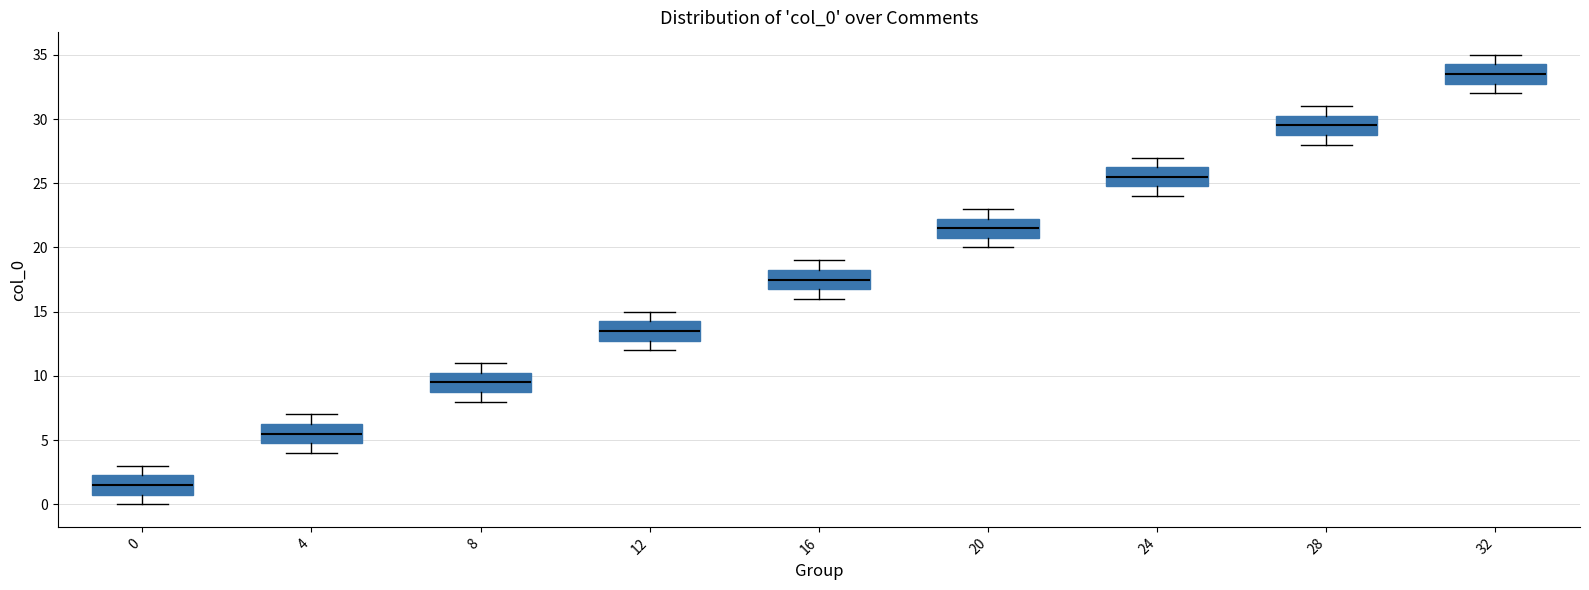

Where does the median line of the box at x = 16 sit on the y-axis? The values are not printed on the chart, so give them approximately, as read against the axis.

17.5